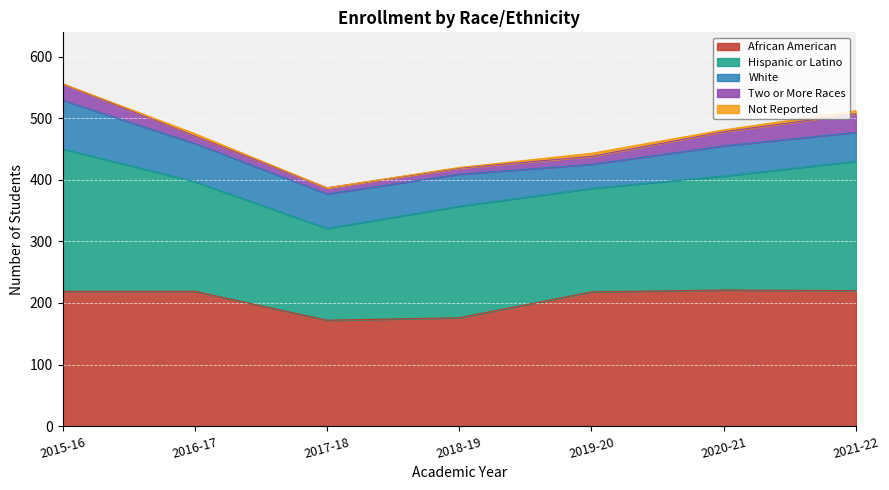

List the labels in order of Hispanic or Latino value, smallest first.

2017-18, 2019-20, 2016-17, 2018-19, 2020-21, 2021-22, 2015-16